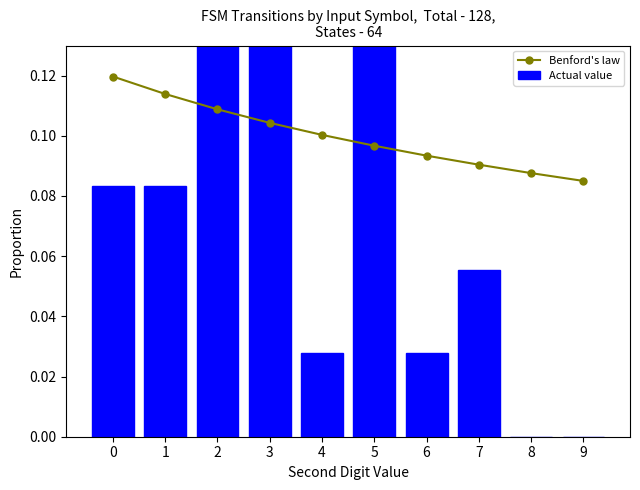

Is the value of Benford's law at 9 greater than the value of Actual value at 8?

Yes